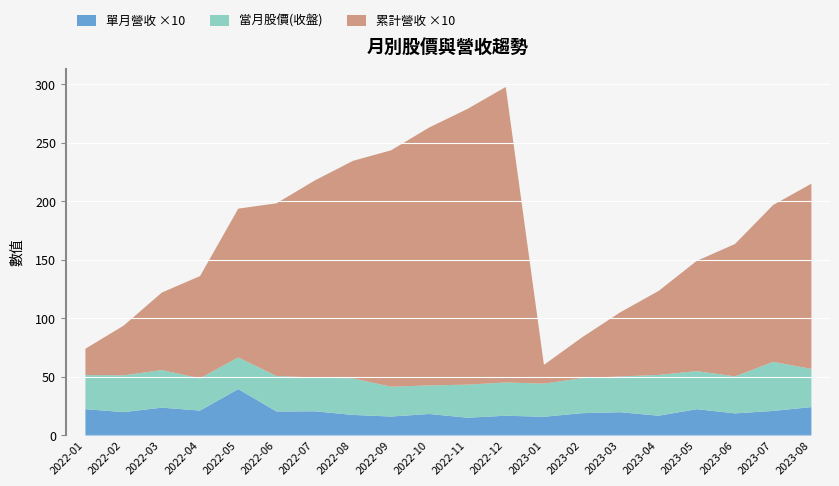

Where is the first local minimum for 當月股價(收盤)?

2022-05